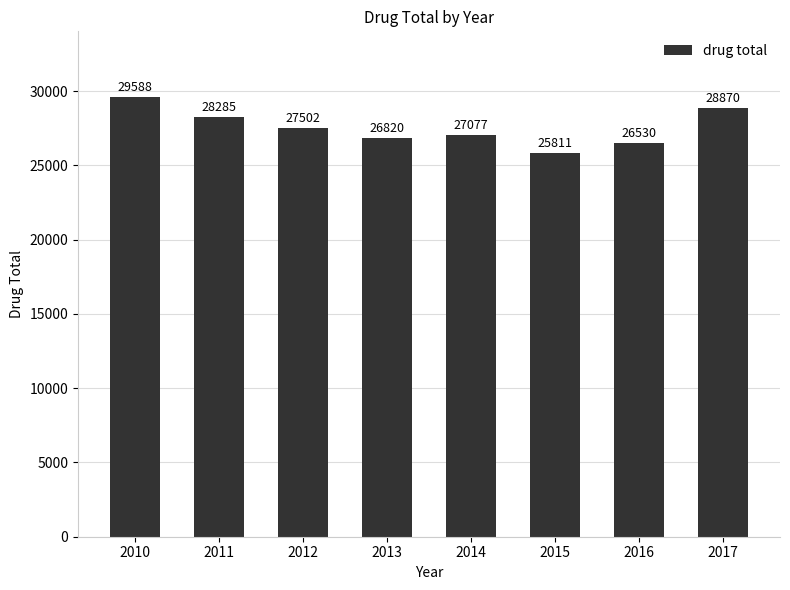

Reading left to right, what are all the values shown in this chart?

29588	28285	27502	26820	27077	25811	26530	28870